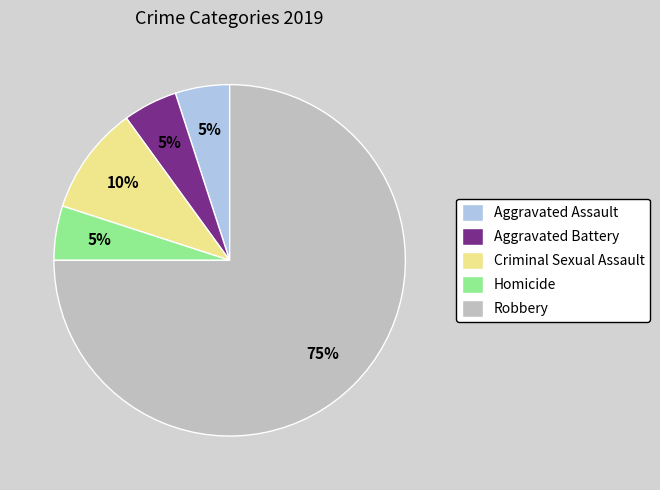

Which category accounts for the majority?

Robbery